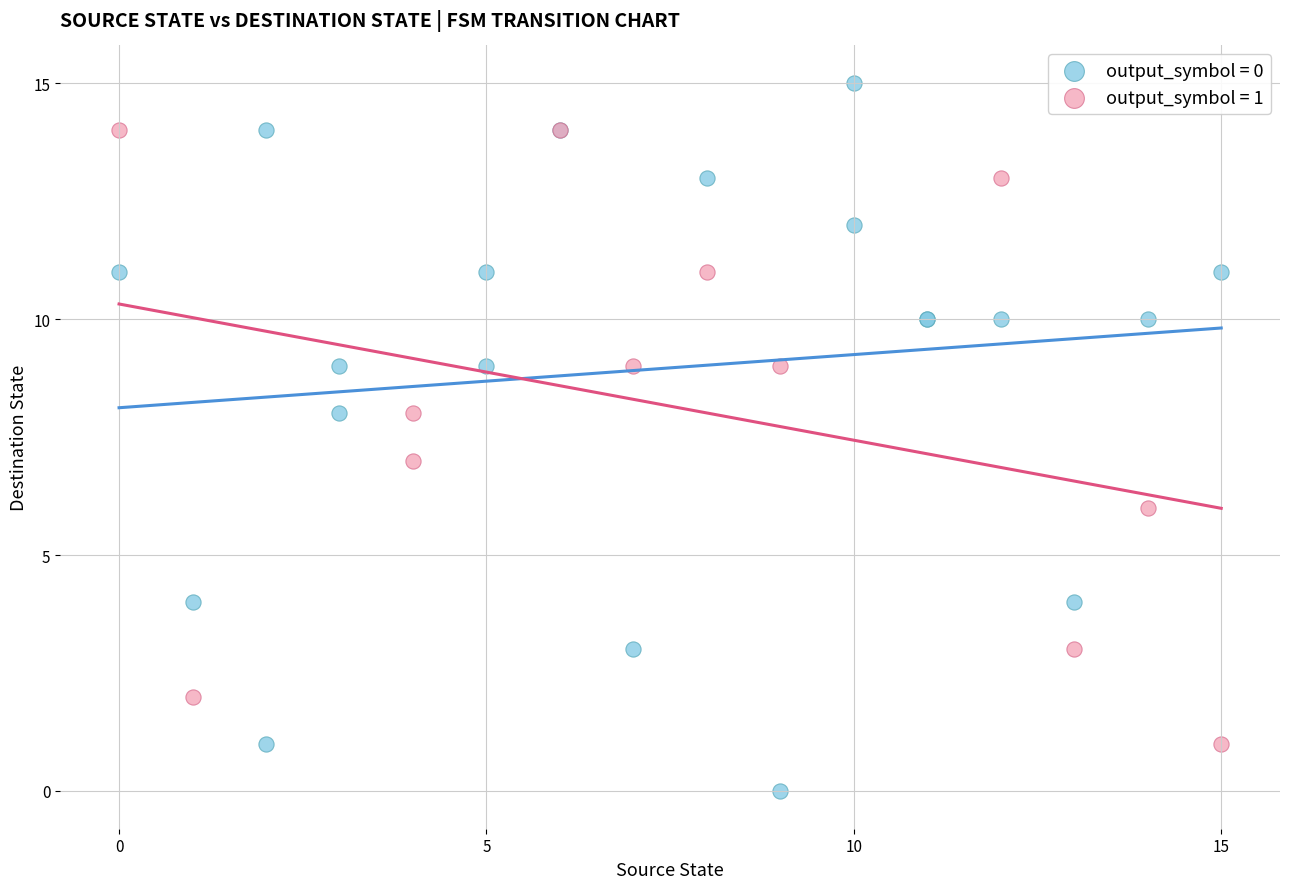

Which series has the largest Y range (max minus min)?

output_symbol = 0